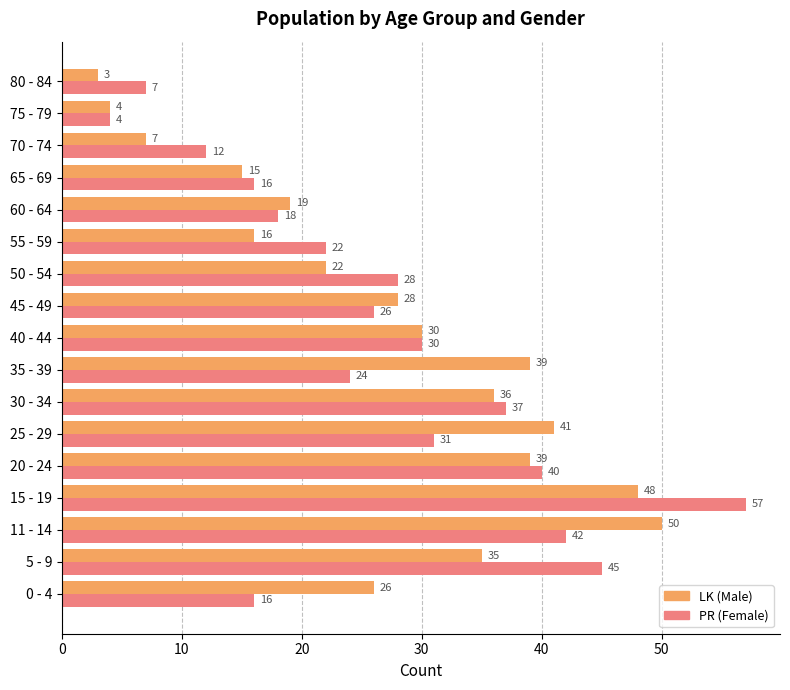

What is the spread (max minus min) of values at 5 - 9?

10